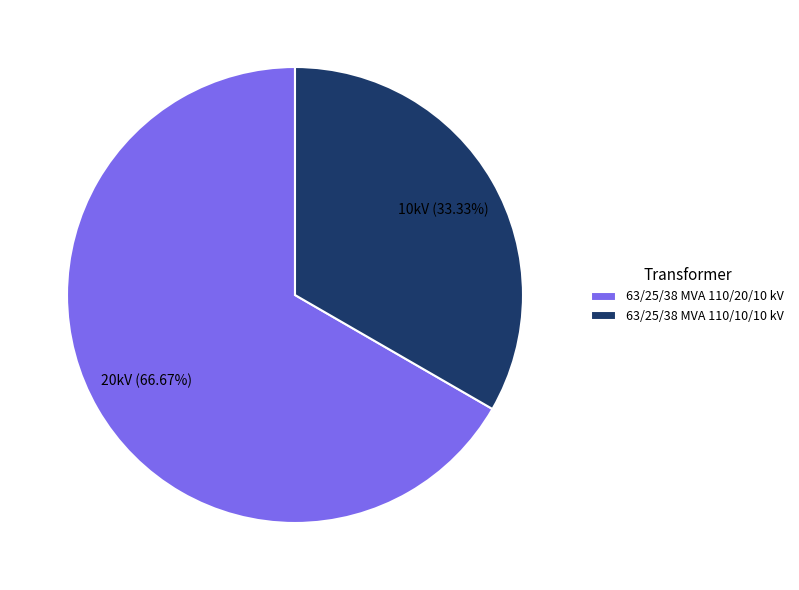

What is the ratio of the value at 63/25/38 MVA 110/20/10 kV to the value at 63/25/38 MVA 110/10/10 kV?

2.0